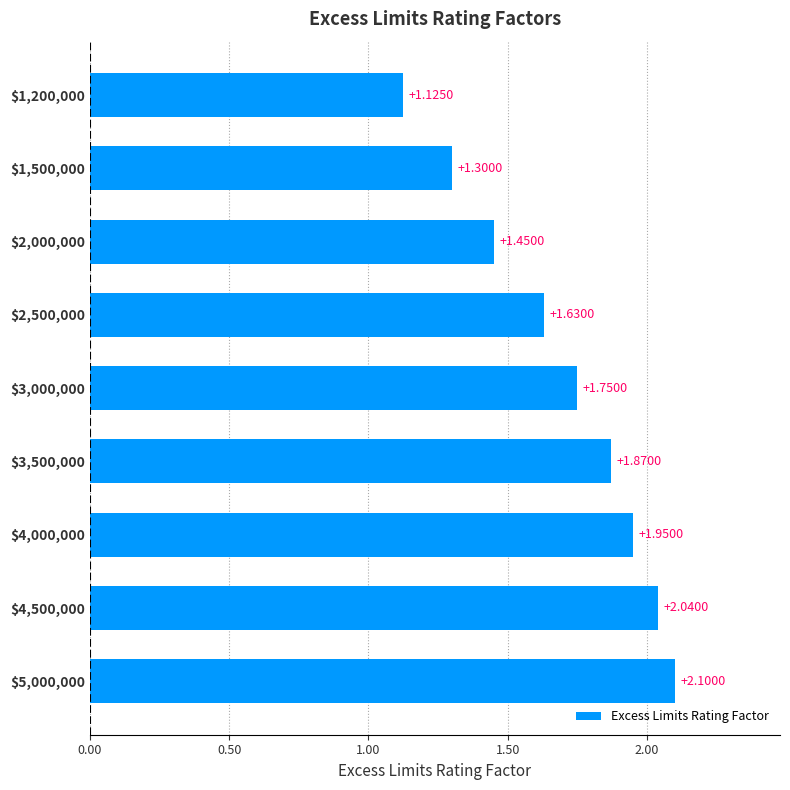

What is the difference between the maximum and second lowest values?

0.8